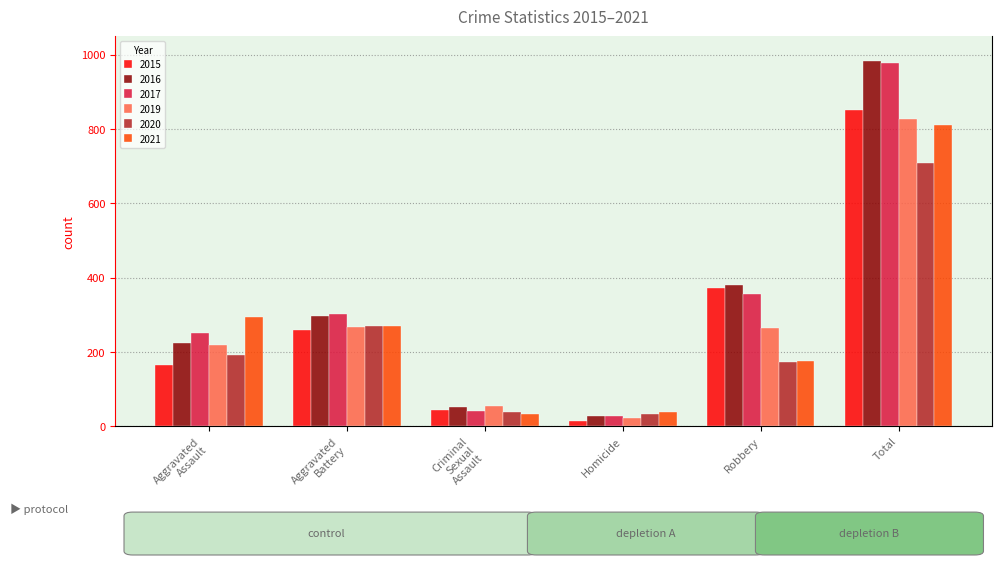

The value of 2016 at Robbery is 104. True or false?

False